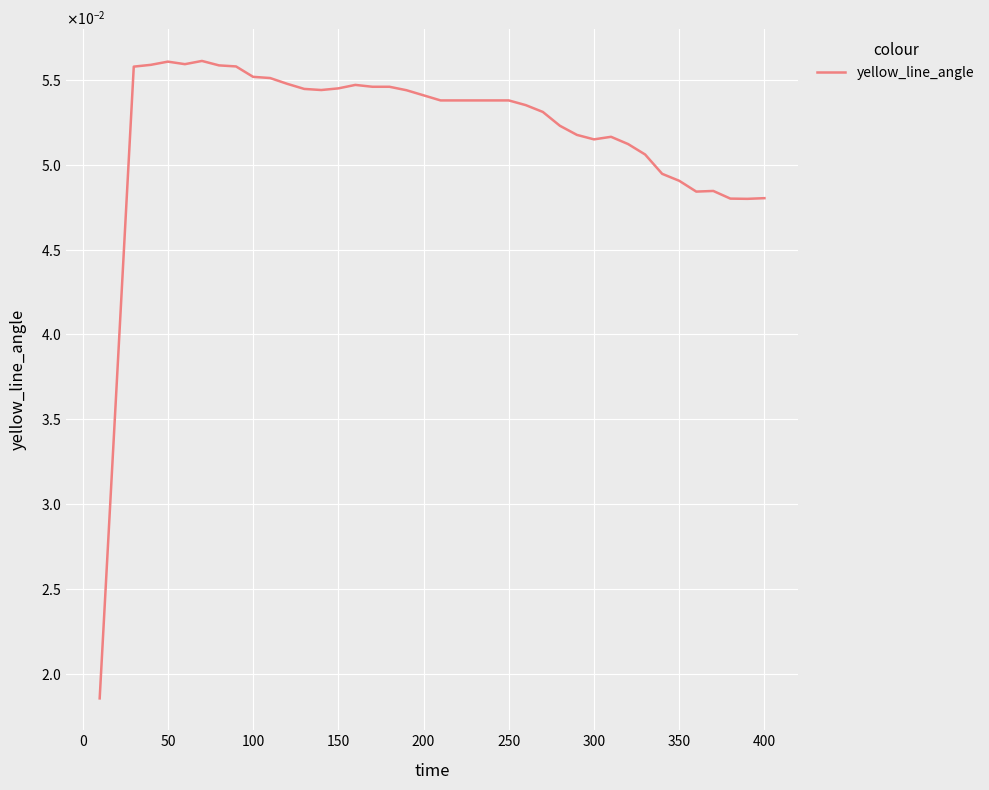

Does the chart display data point markers on the line(s)?

No